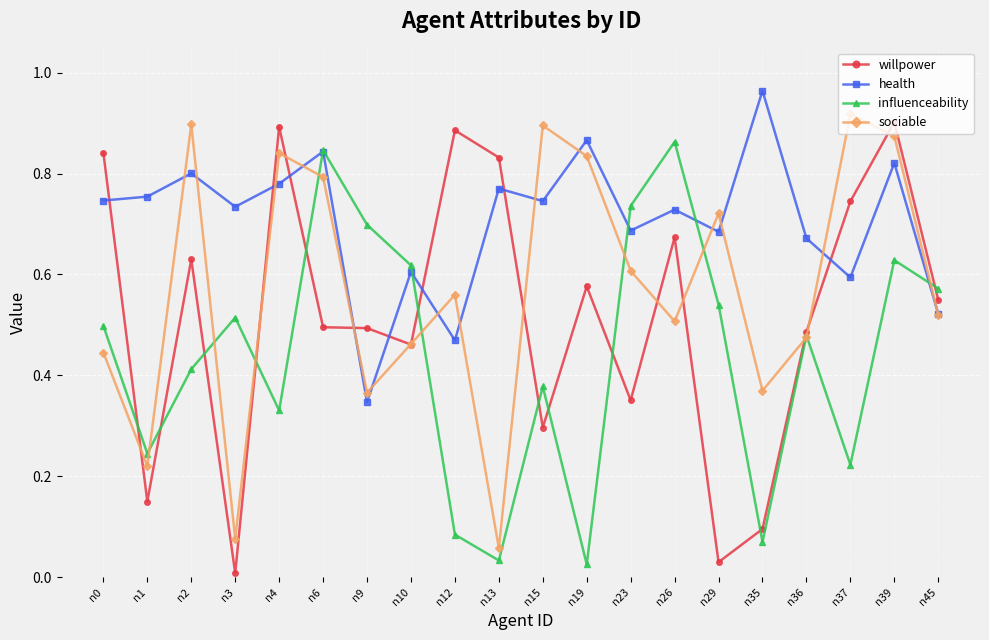

Where is the first local maximum for health?

n2